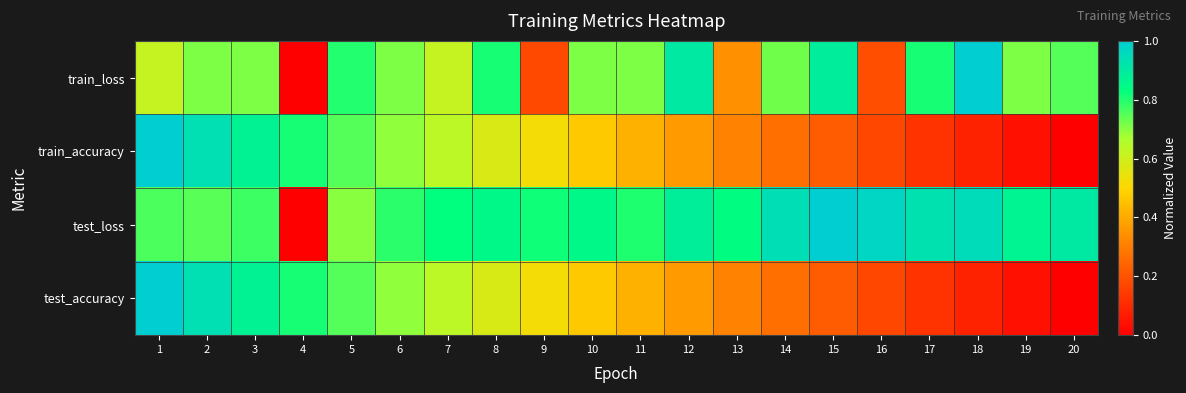

Which series has the widest spread of values?

train_loss